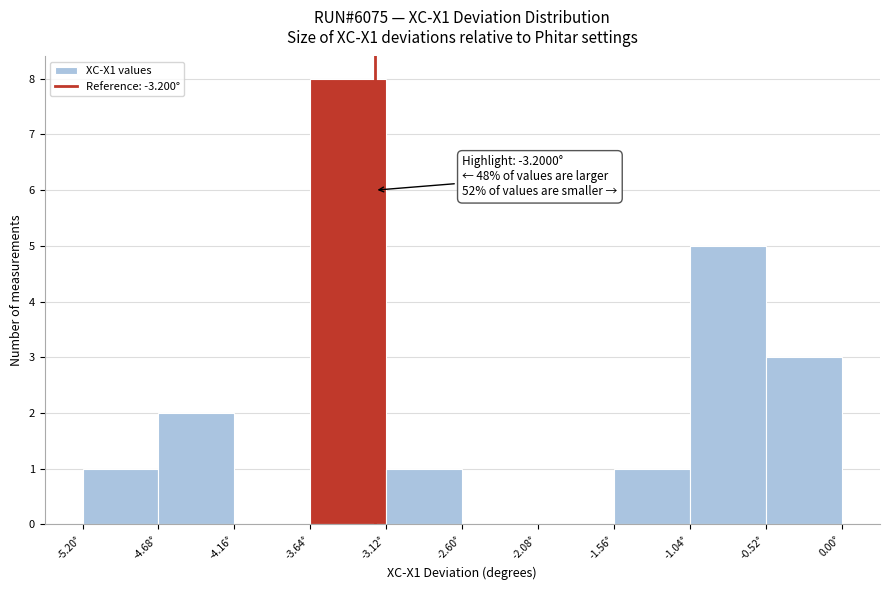

Over which range of the x-axis is the bar tallest?

-3.6 to -3.1